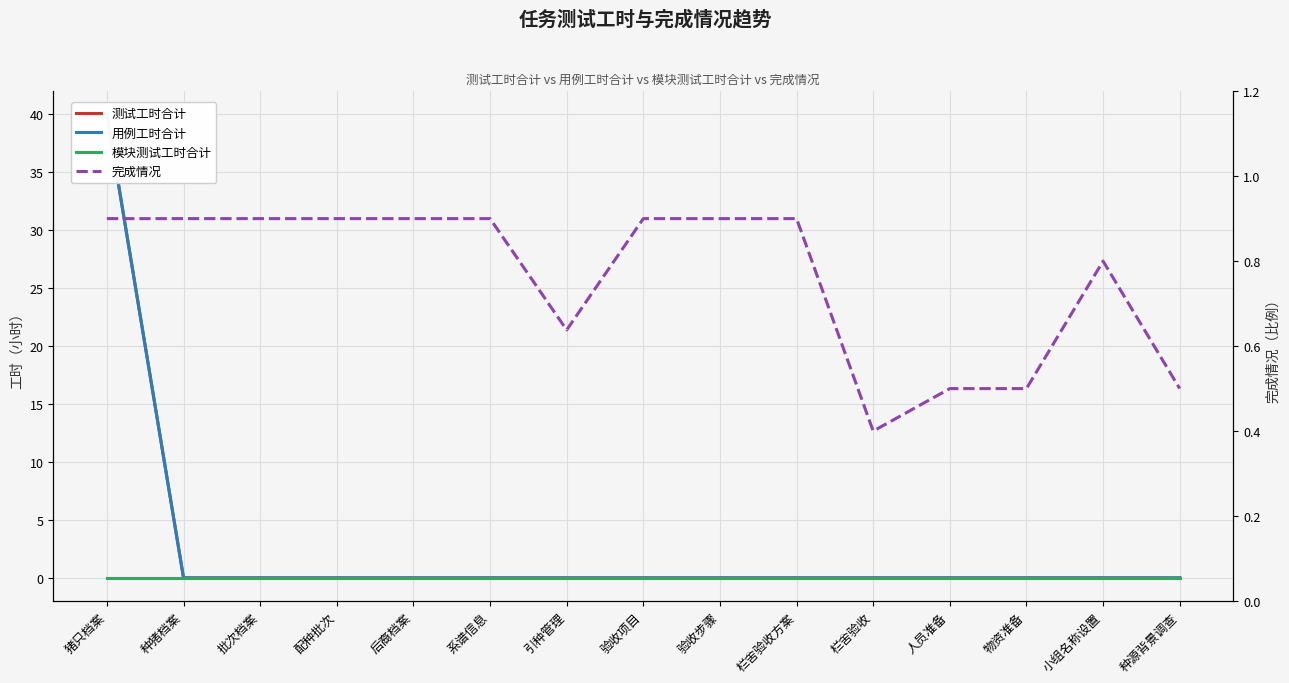

List the series in order of their peak value, lowest first.

模块测试工时合计, 完成情况, 测试工时合计, 用例工时合计